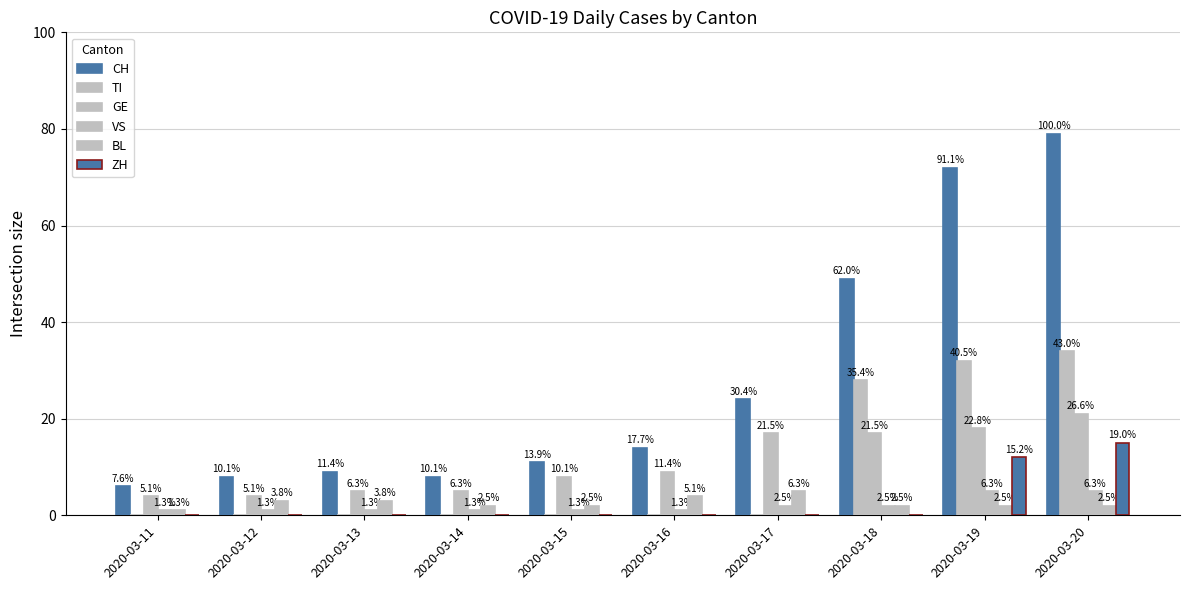

Are the bars grouped side by side (vs. stacked)?

Yes